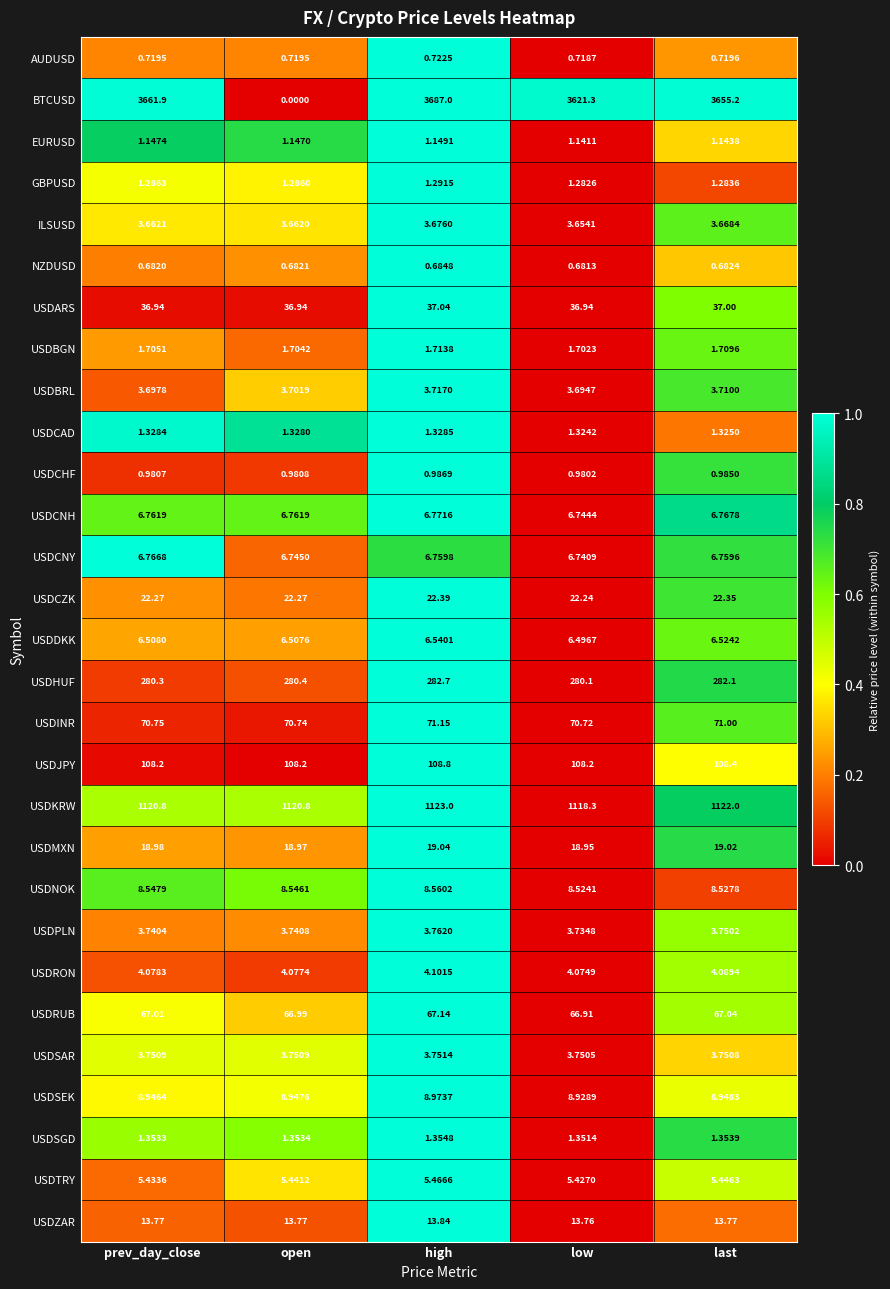

Which category has the highest value in the USDRON series?

high